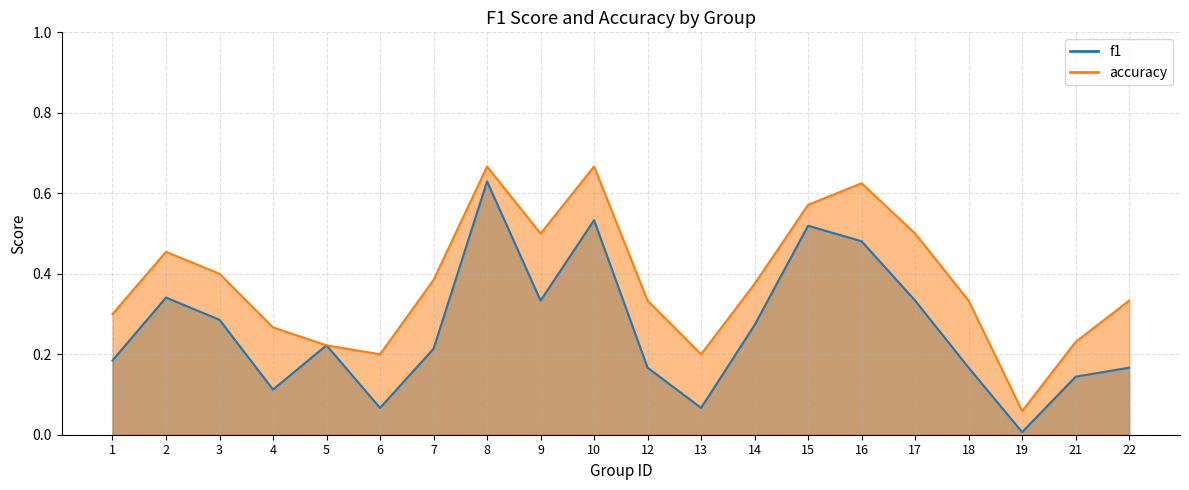

What is the maximum value for f1?

0.6